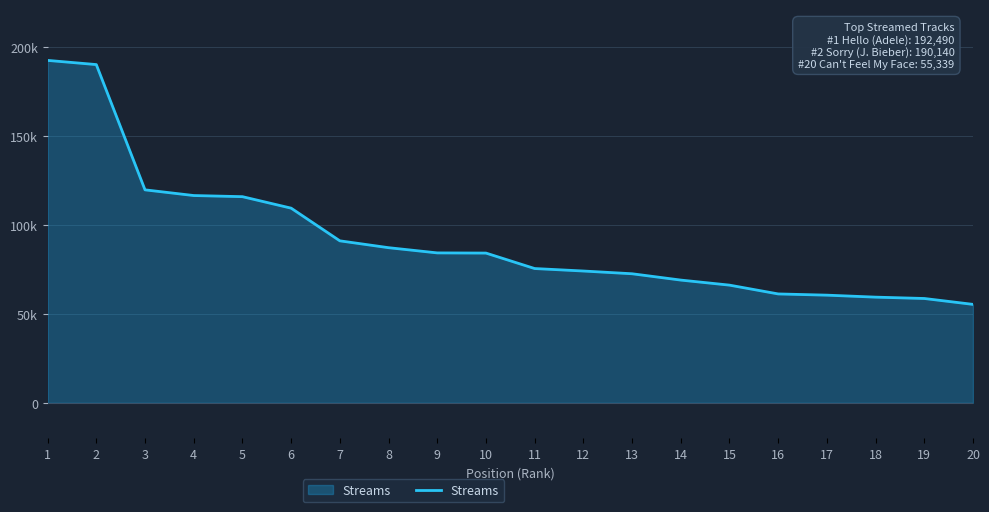

Is this an area chart (filled region under the line)?

Yes